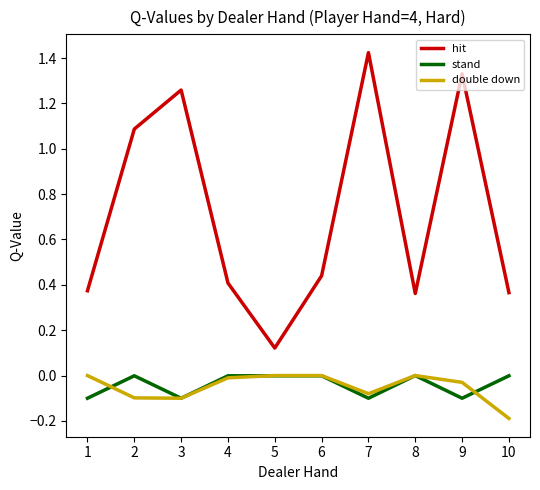

At which category is the sum across all series the highest?

7